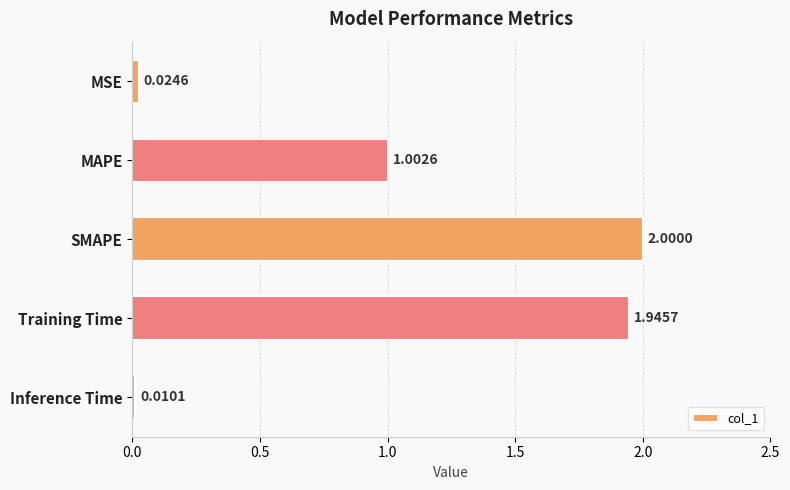

List the labels in order of value, largest first.

SMAPE, Training Time, MAPE, MSE, Inference Time